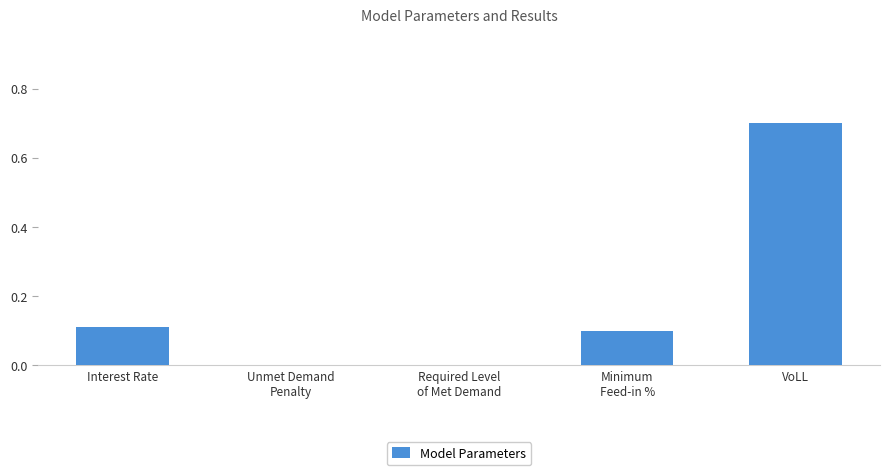

What is the average value?

0.2